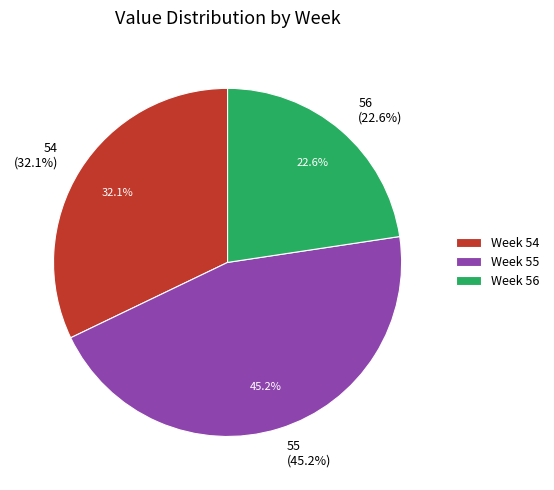

Which slice is the smallest?

56